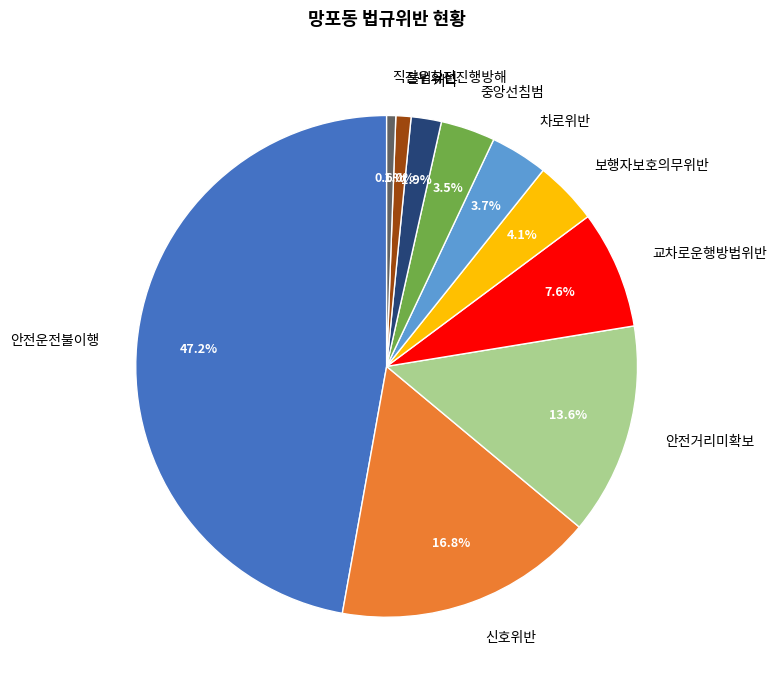

How many slices are in this pie chart?

10